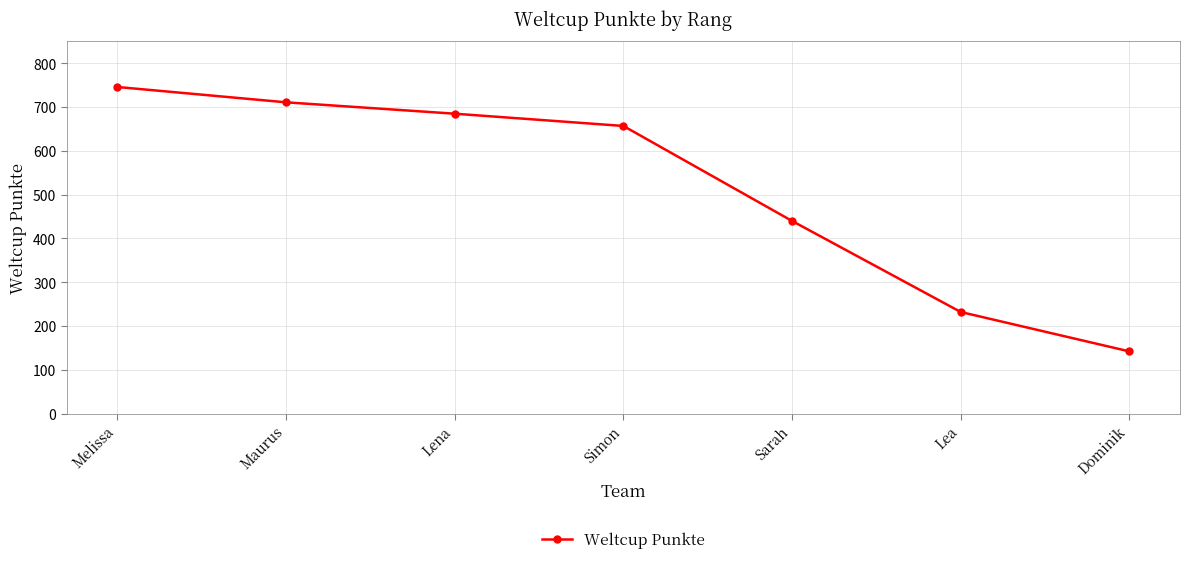

Which category has the highest value across all series?

Melissa